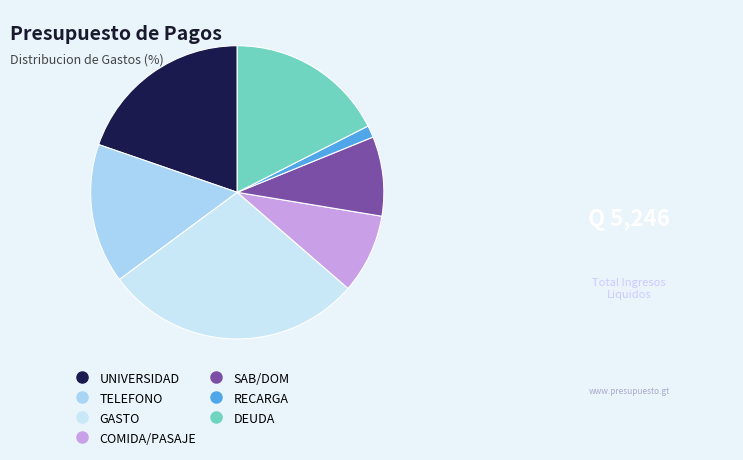

Is there a majority slice in this chart?

No